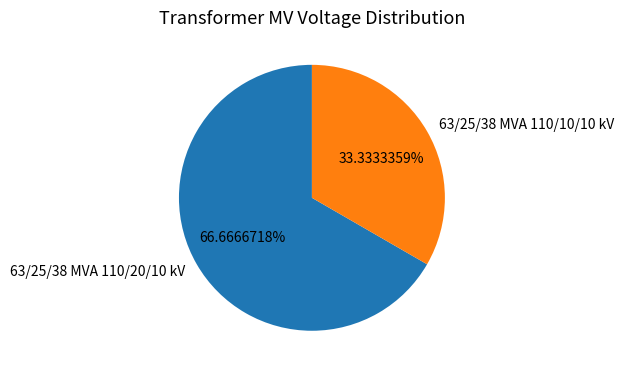

How many segments does this pie chart have?

2